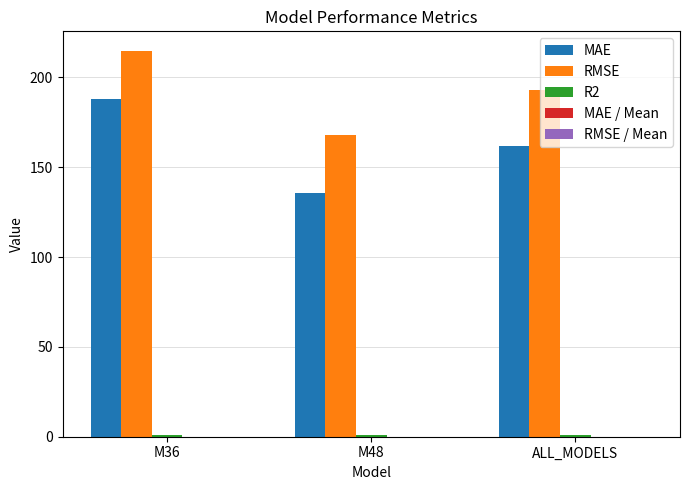

Which series has the largest total across all categories?

RMSE